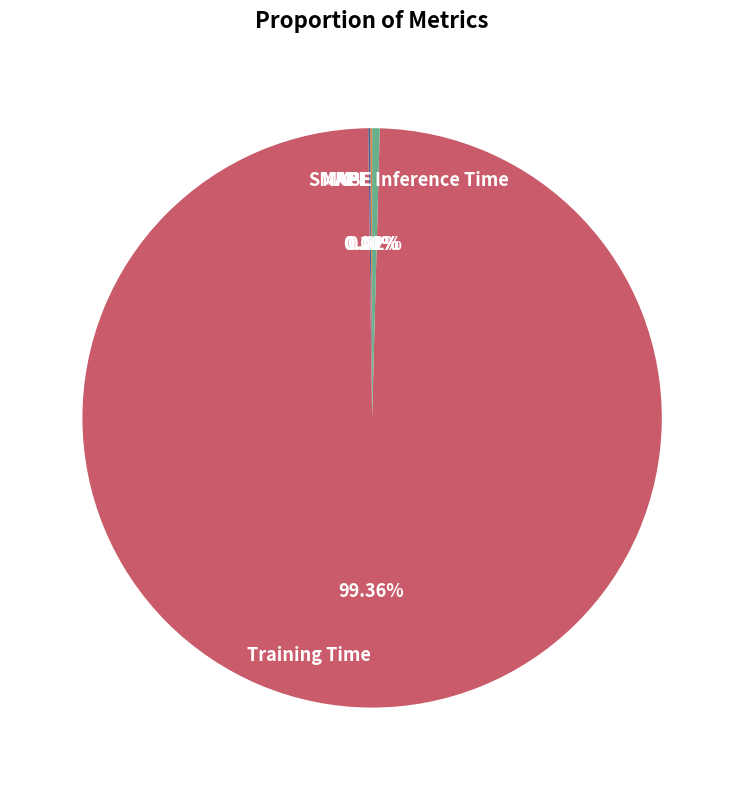

Do Inference Time and Training Time together represent more than half of the pie?

Yes